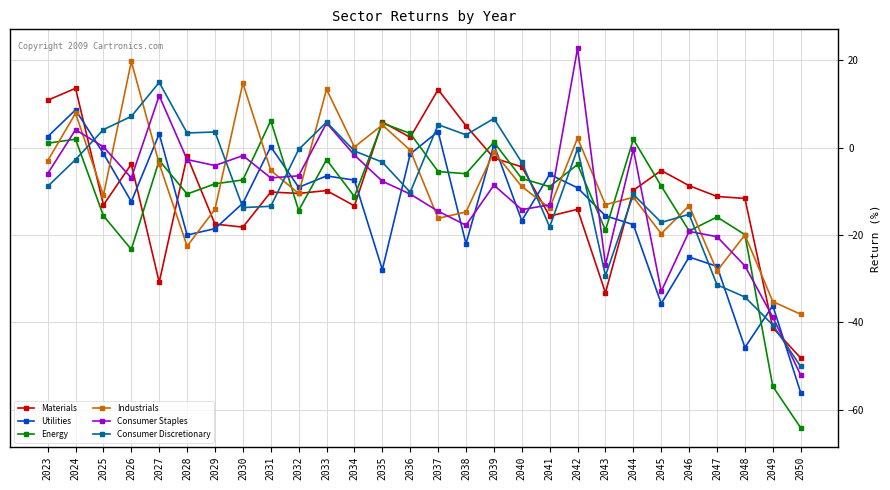

What is the sum of the Consumer Staples values at 2032 and 2042?

16.2